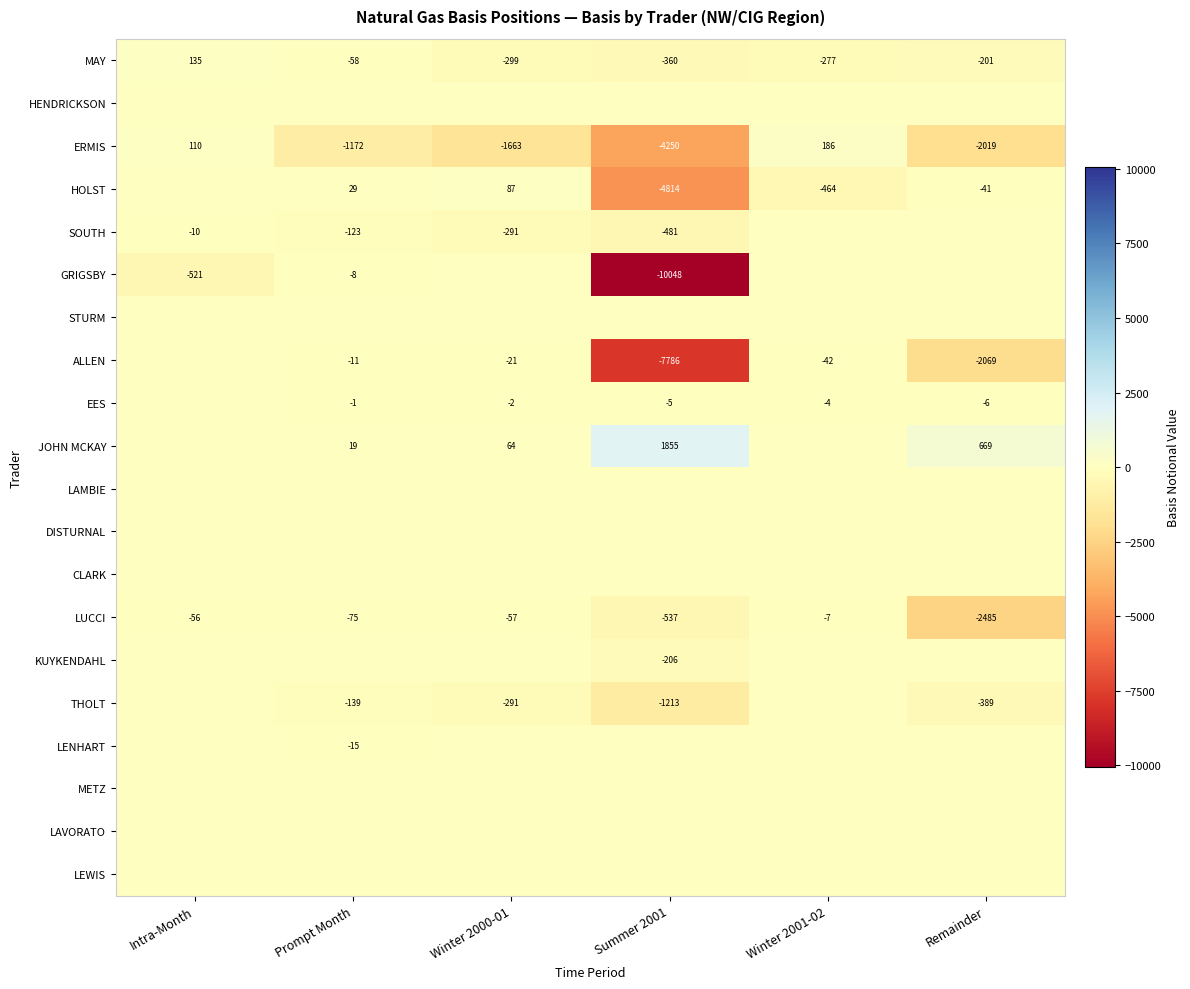

What is the spread (max minus min) of values at Winter 2001-02?

650.0